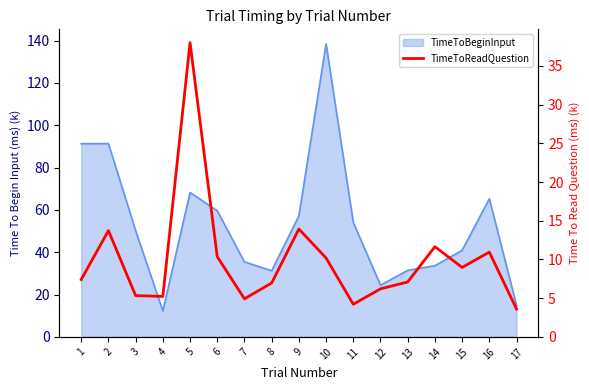

What is the minimum value shown in the chart?

3.6